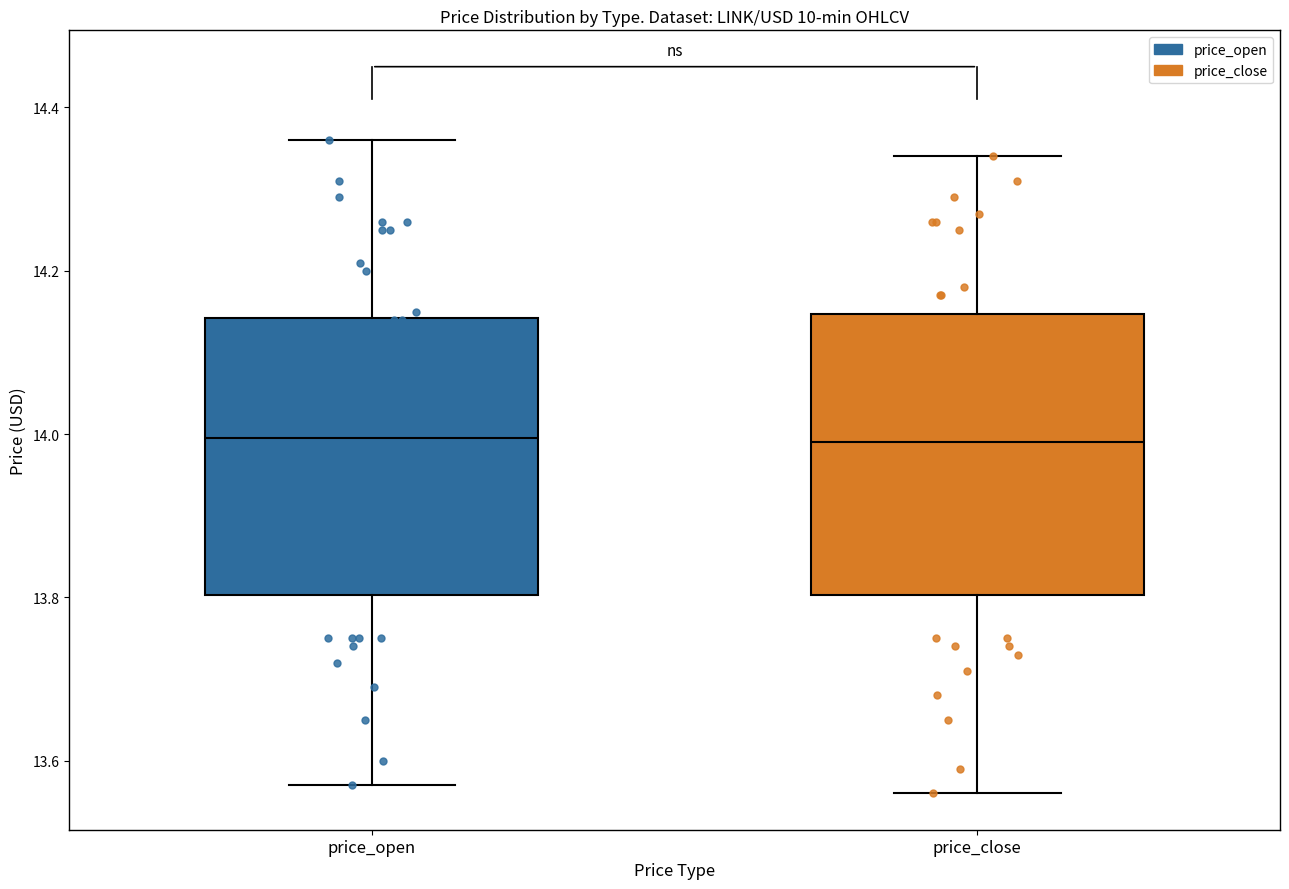

Where does the median line of the box for price_close sit on the y-axis? The values are not printed on the chart, so give them approximately, as read against the axis.

14.00